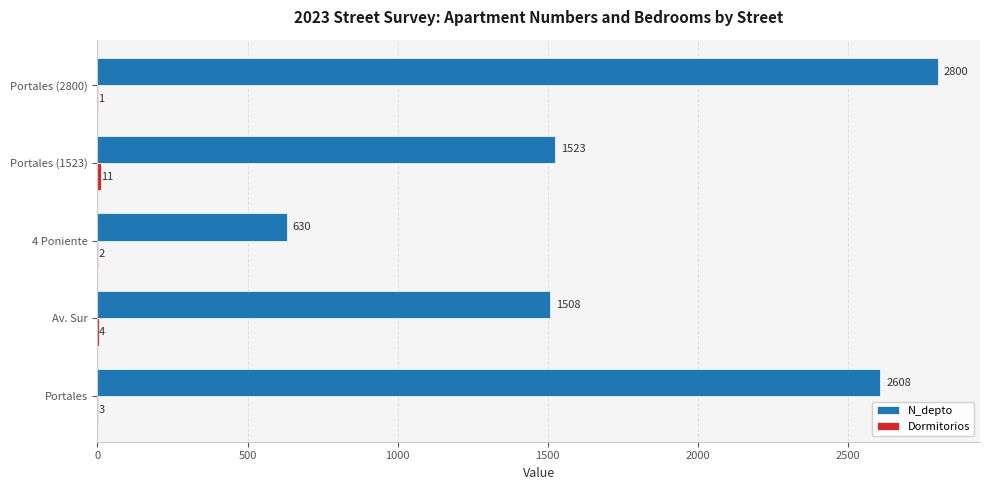

What is the sum of all N_depto values?

9069